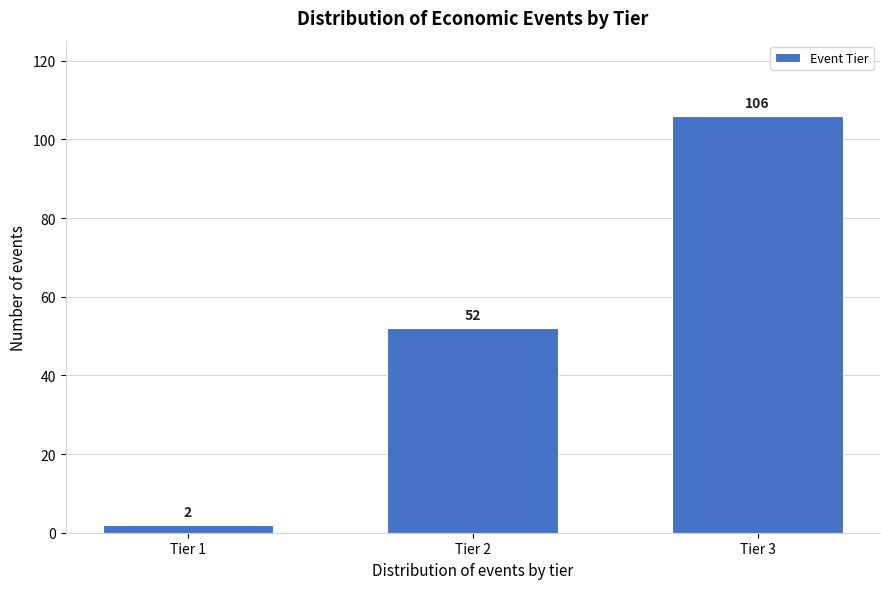

Reading left to right, extract all data points from this chart.

2	52	106